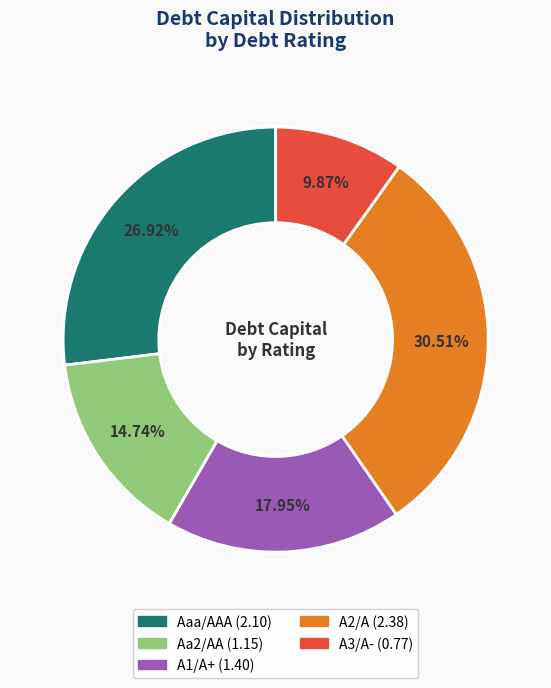

To the nearest percent, what percentage of the pie is Aa2/AA?

15%